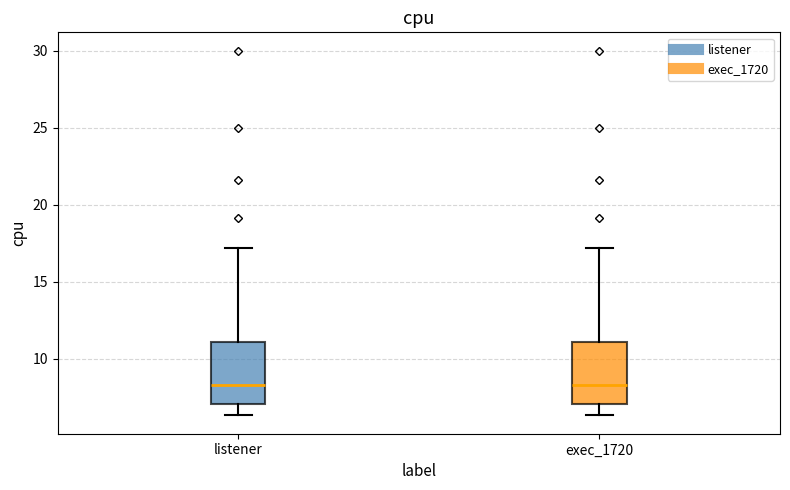

Where is the upper edge of the box for listener on the y-axis? The values are not printed on the chart, so give them approximately, as read against the axis.

11.0